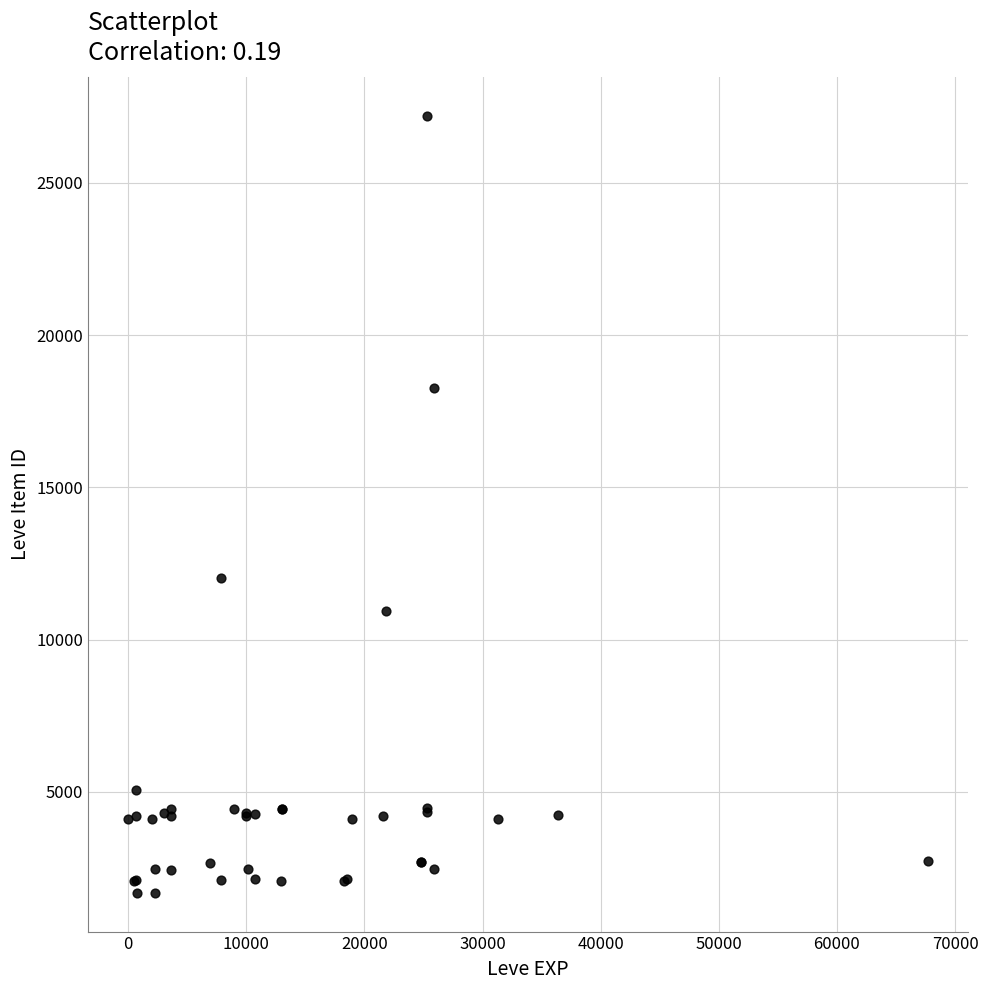

What Y value in the scatter plot is closest to 14448?

12018